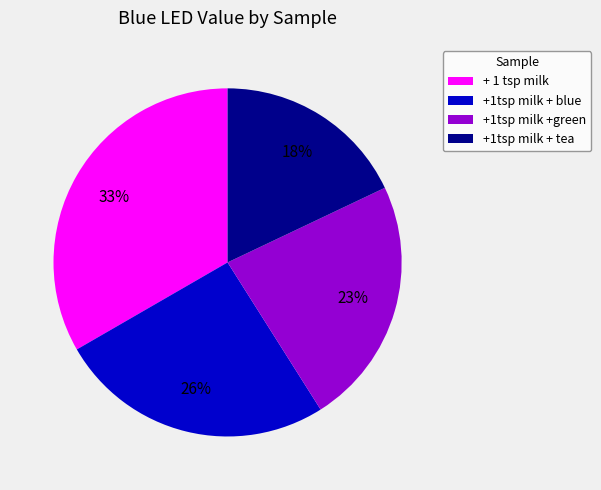

Does any single category account for the majority?

No